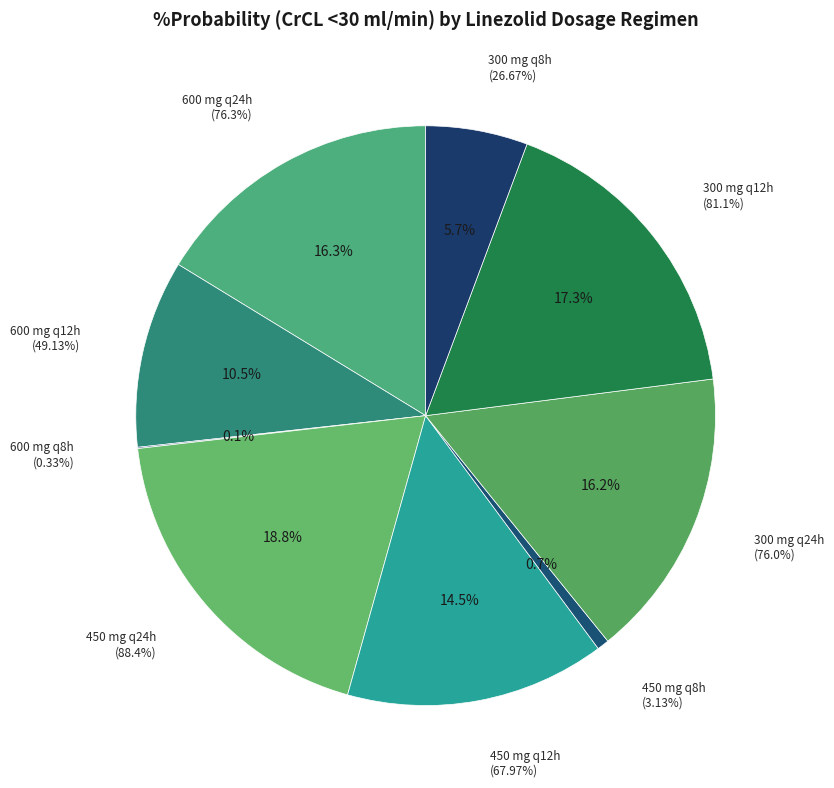

How much of the chart is everything except 600 mg q8h?

99.9%